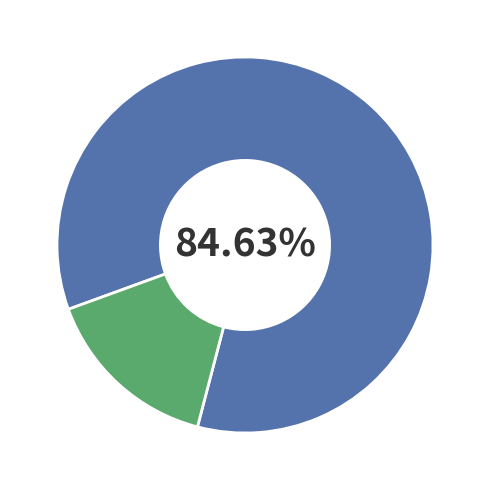

Is there any slice that represents more than half of the pie?

Yes